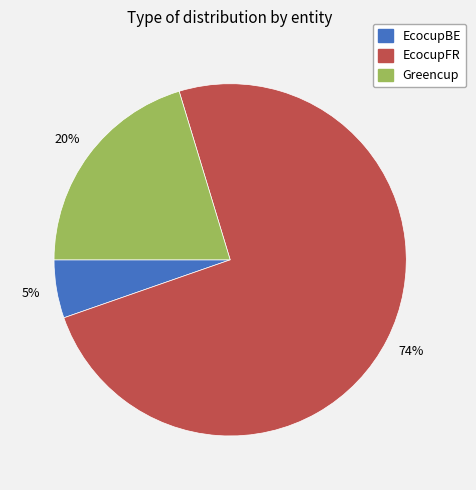

How many slices are in this pie chart?

3